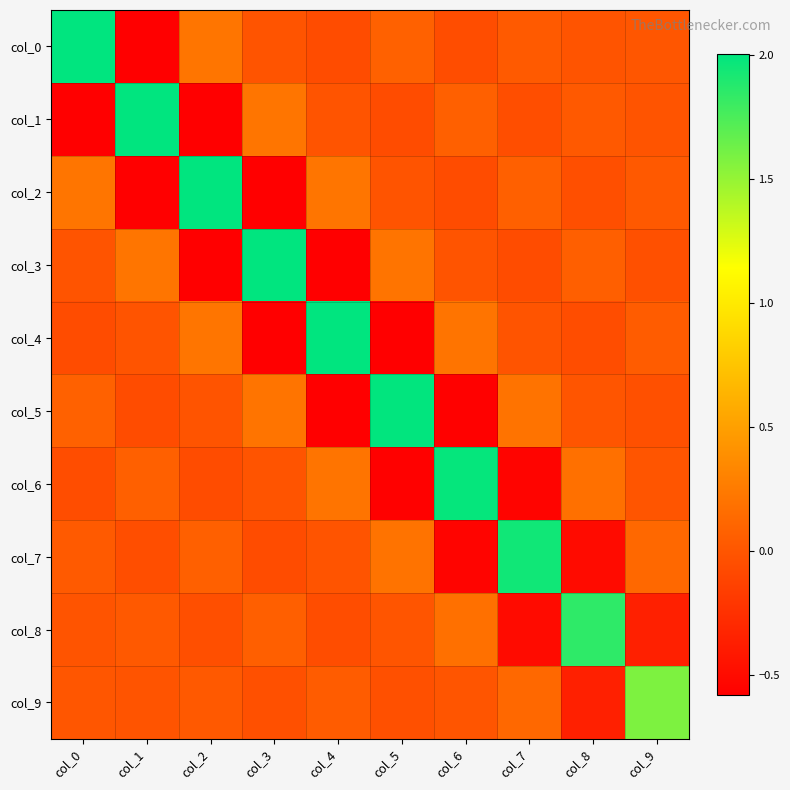

Between col_0 and col_2, which is larger?

col_0